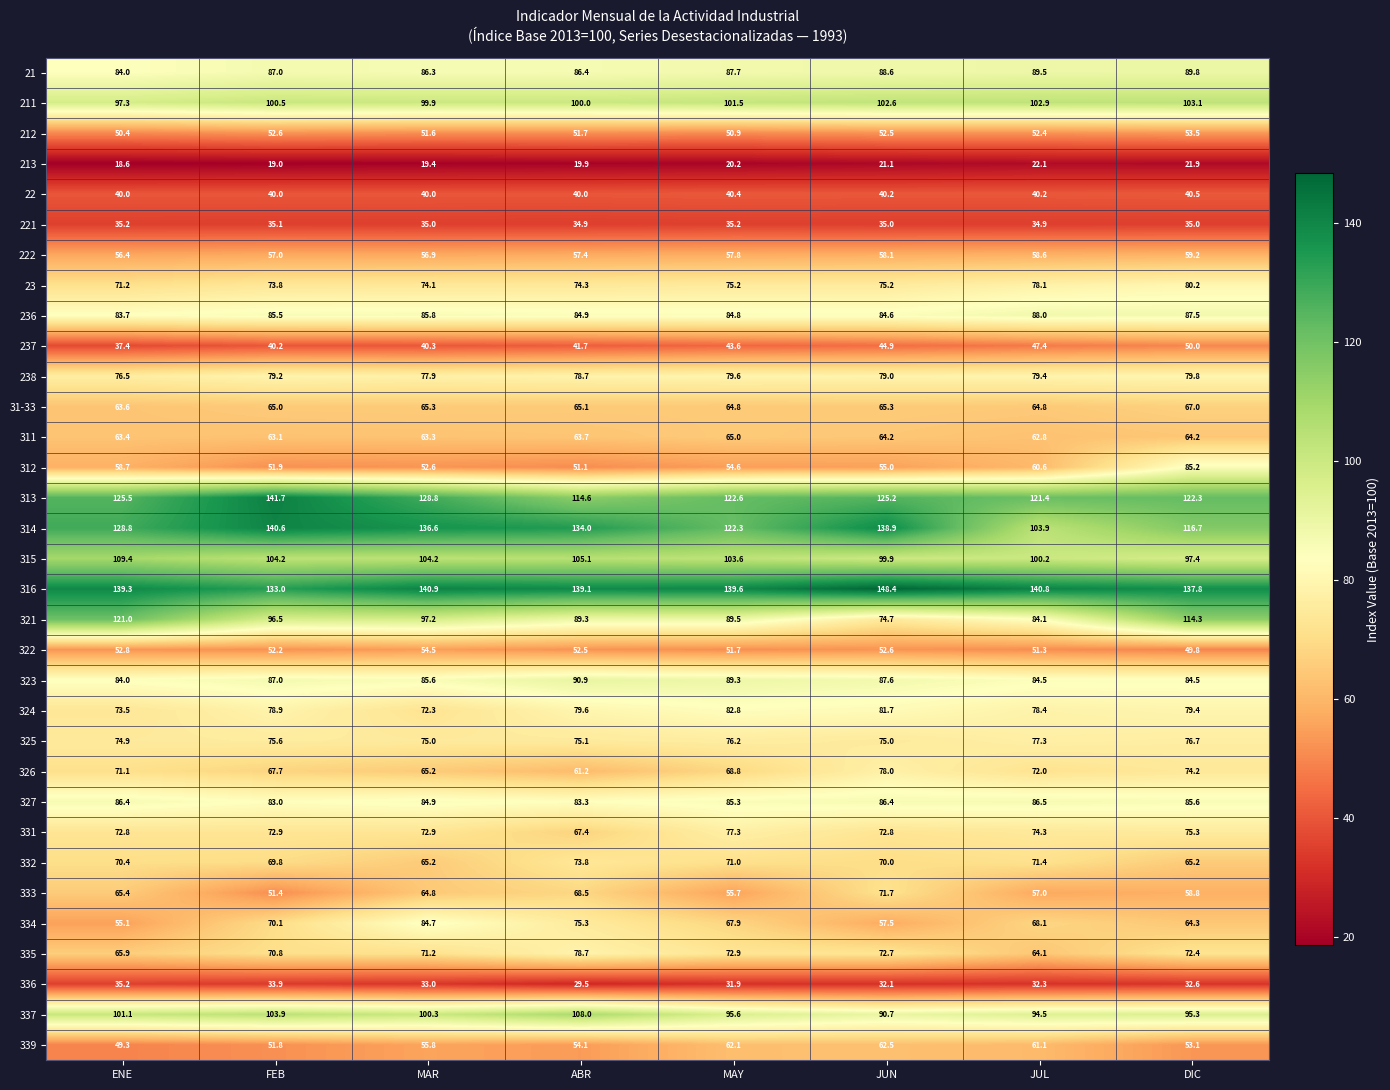

Where is 212 nearest to the value 51?

MAY